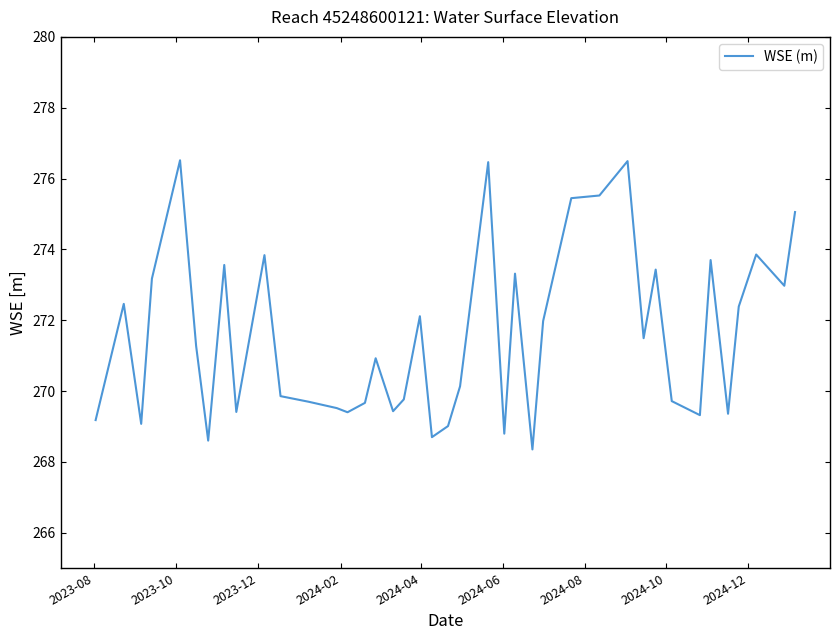

What is the smallest value displayed?

268.4